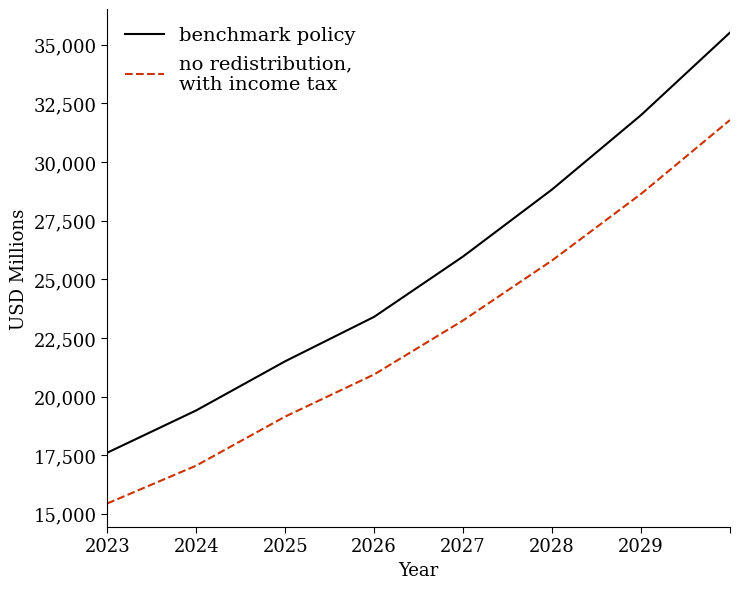

How many lines are shown in the chart?

2